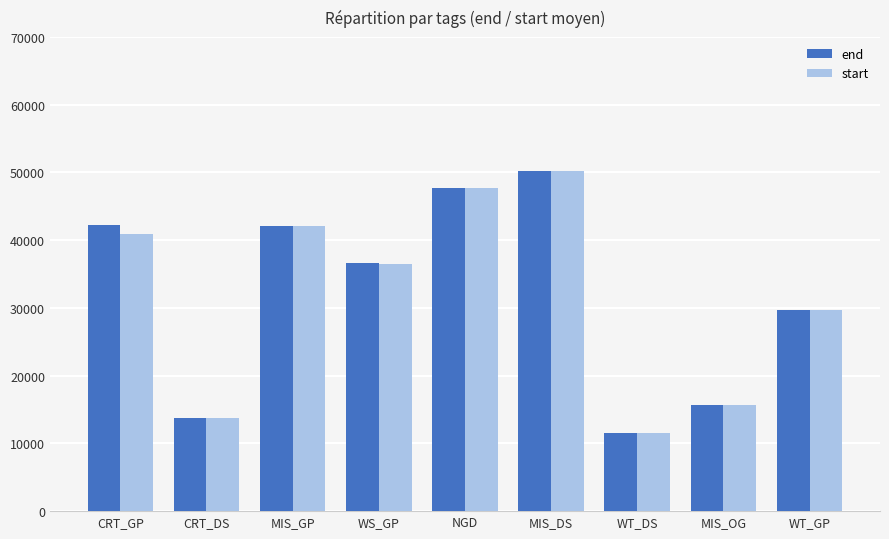

What is the total value across all series at WT_DS?

23106